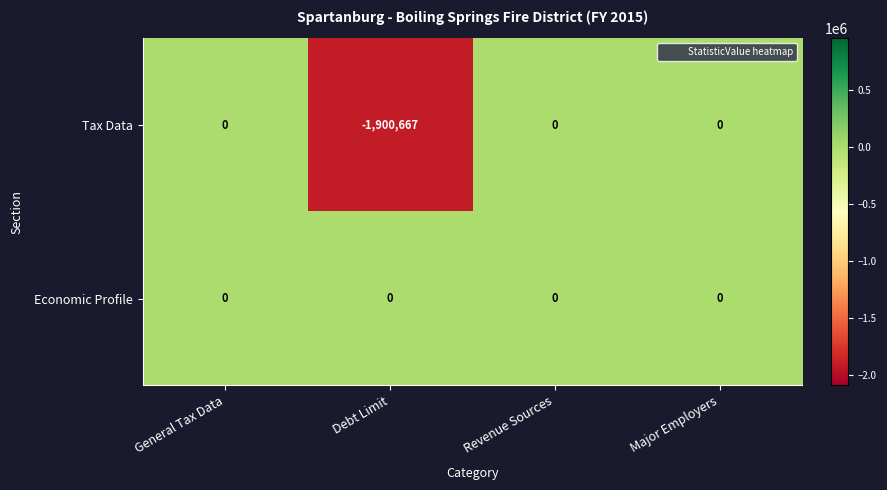

Is it true that Tax Data equals -3322307 at Debt Limit?

False